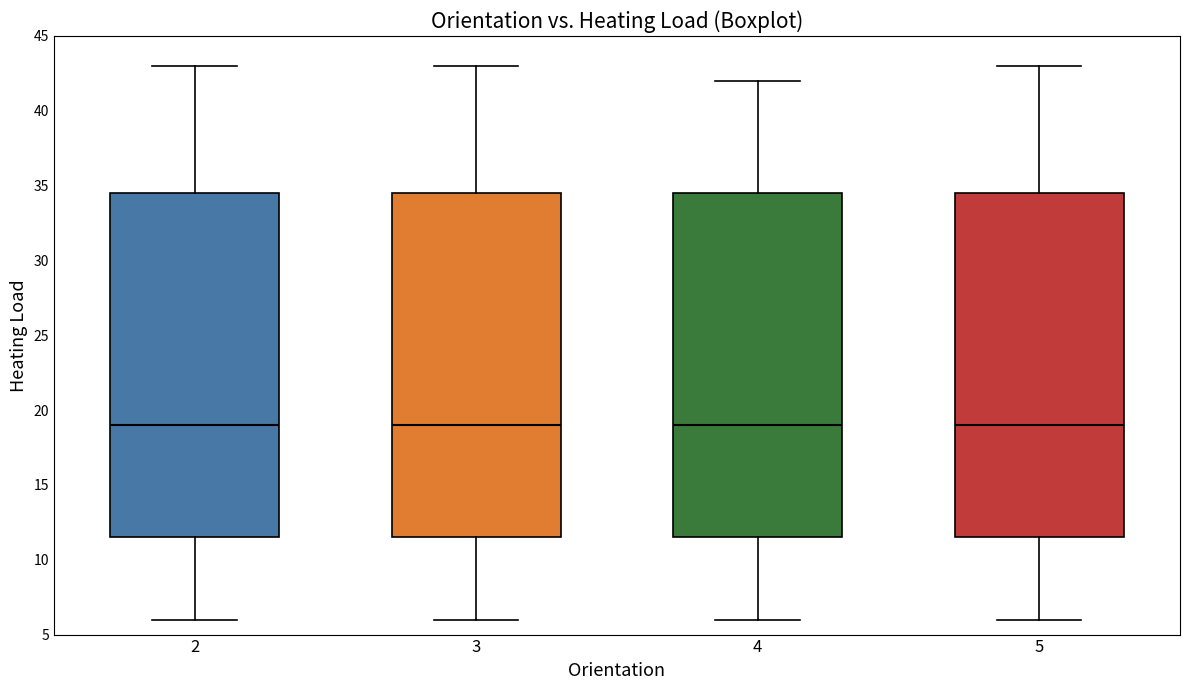

Reading left to right, read every box against the y-axis: the position of its median line, the range the box covers, and the ends of its whiskers. The values are not printed on the chart, so give them approximately, as read against the axis.

2: median 19.0, box 11.5 to 34.5, whiskers 6.0 to 43.0
3: median 19.0, box 11.5 to 34.5, whiskers 6.0 to 43.0
4: median 19.0, box 11.5 to 34.5, whiskers 6.0 to 42.0
5: median 19.0, box 11.5 to 34.5, whiskers 6.0 to 43.0